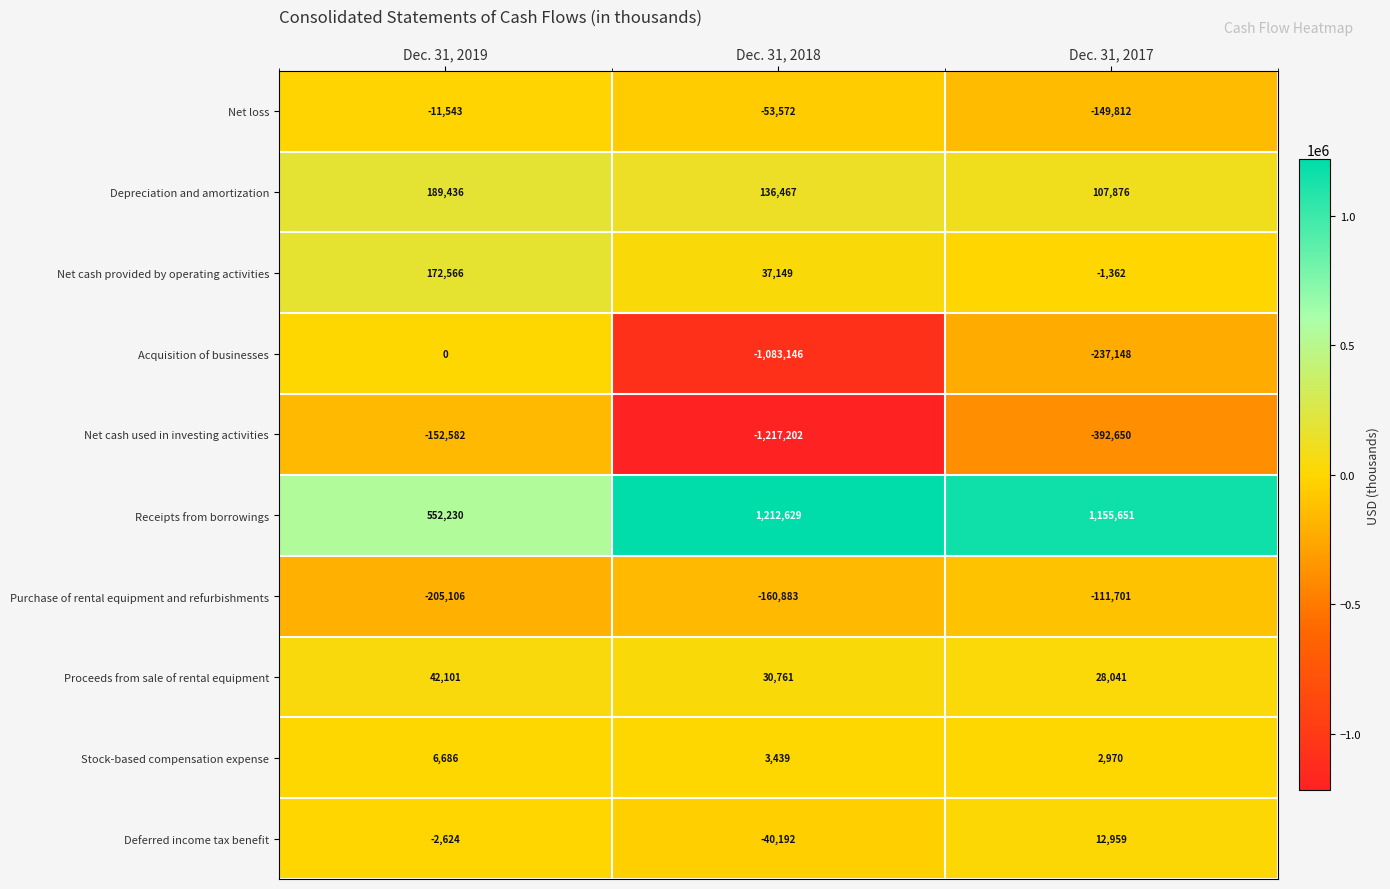

What is the spread (max minus min) of values at Dec. 31, 2019?

757336